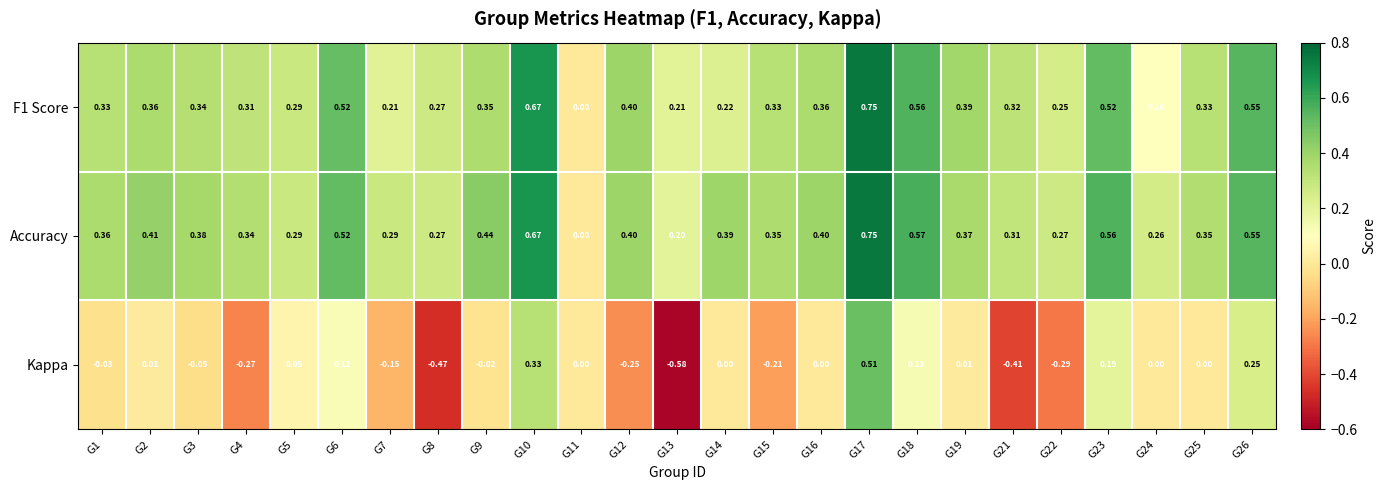

Which series has the largest range (max minus min)?

Kappa